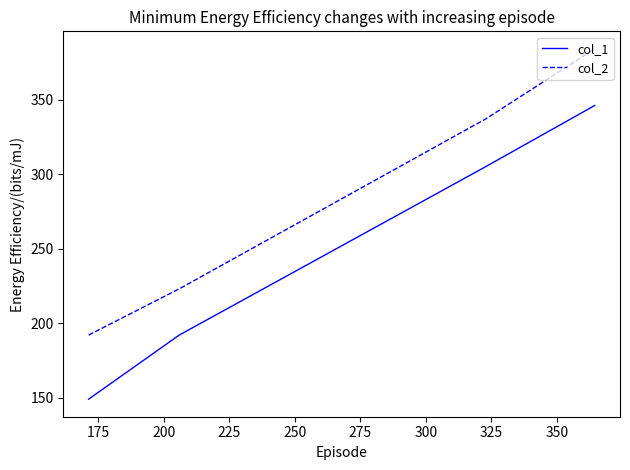

True or false: col_1 and col_2 intersect in this chart.

False